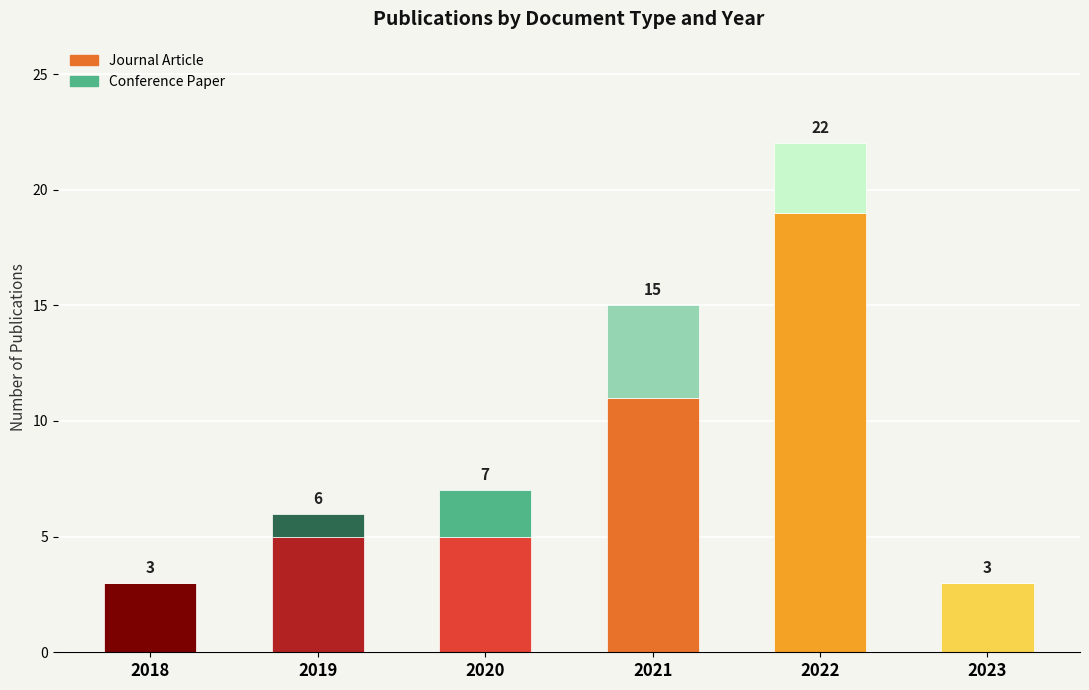

What are all the series names shown in the legend?

Journal Article, Conference Paper